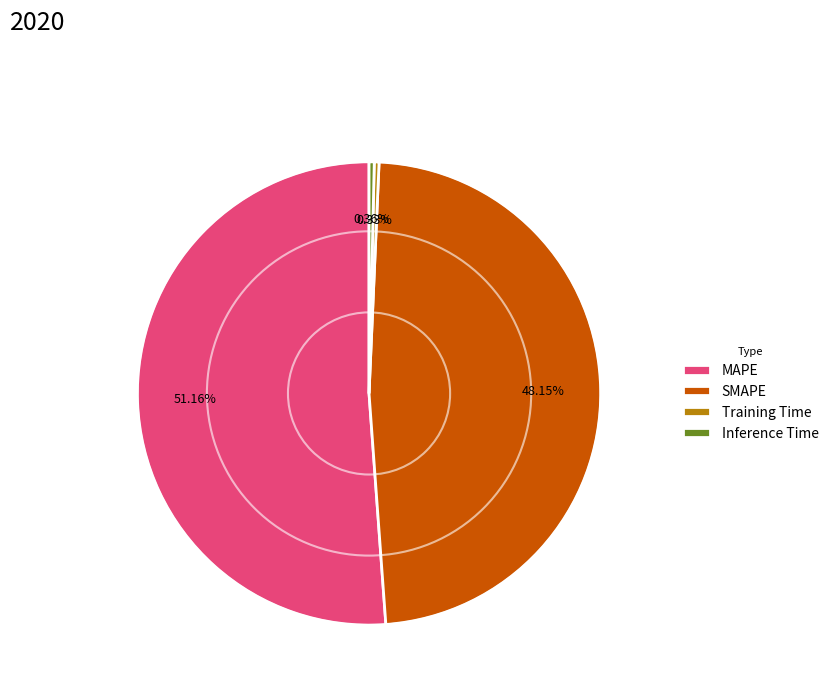

What is the majority slice?

MAPE